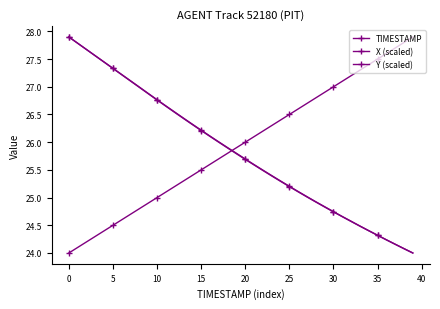

Is this an area chart (filled region under the line)?

No